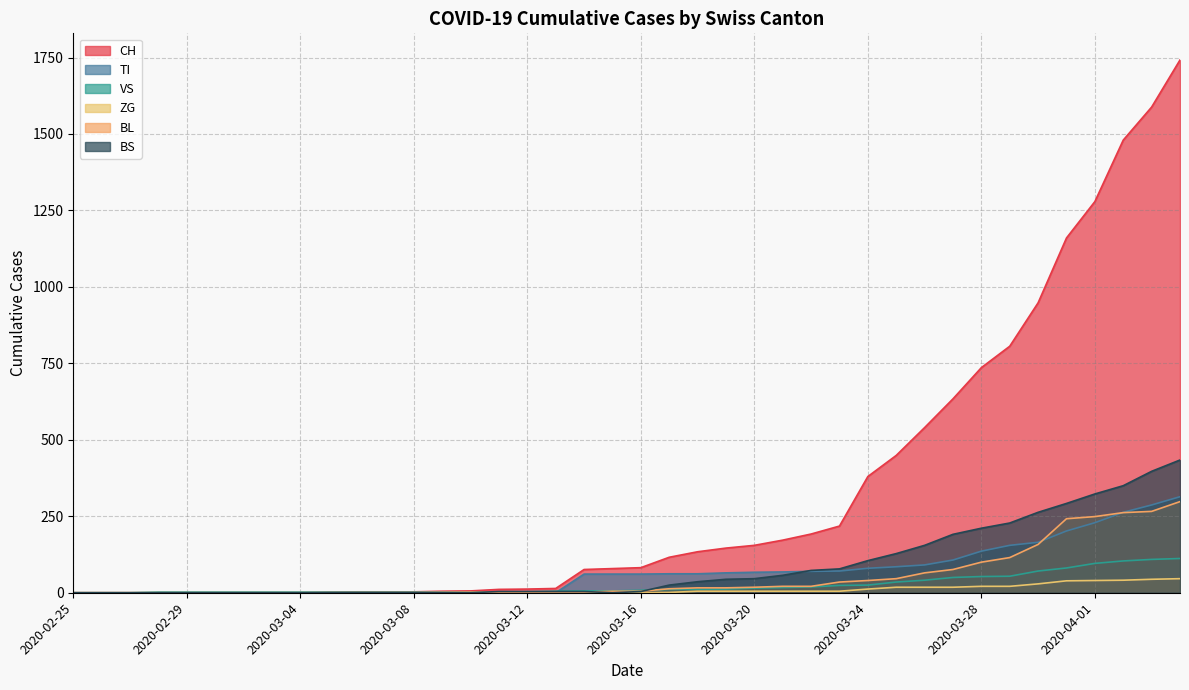

Which series ends up on top after the final intersection of BS and VS?

BS